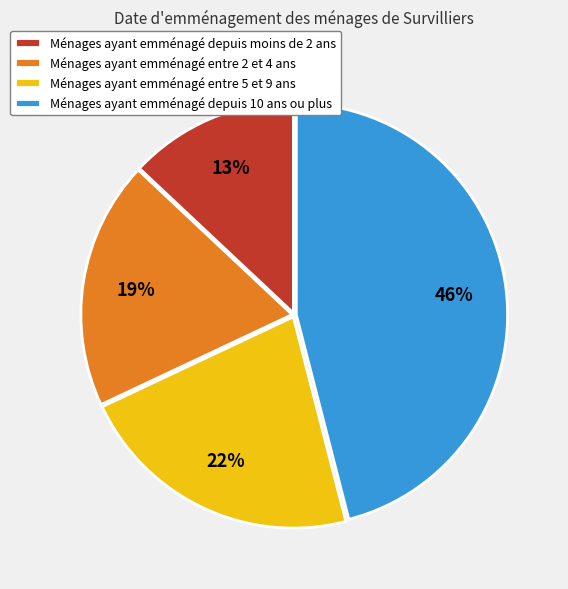

Which has a higher value, Ménages ayant emménagé depuis moins de 2 ans or Ménages ayant emménagé depuis 10 ans ou plus?

Ménages ayant emménagé depuis 10 ans ou plus